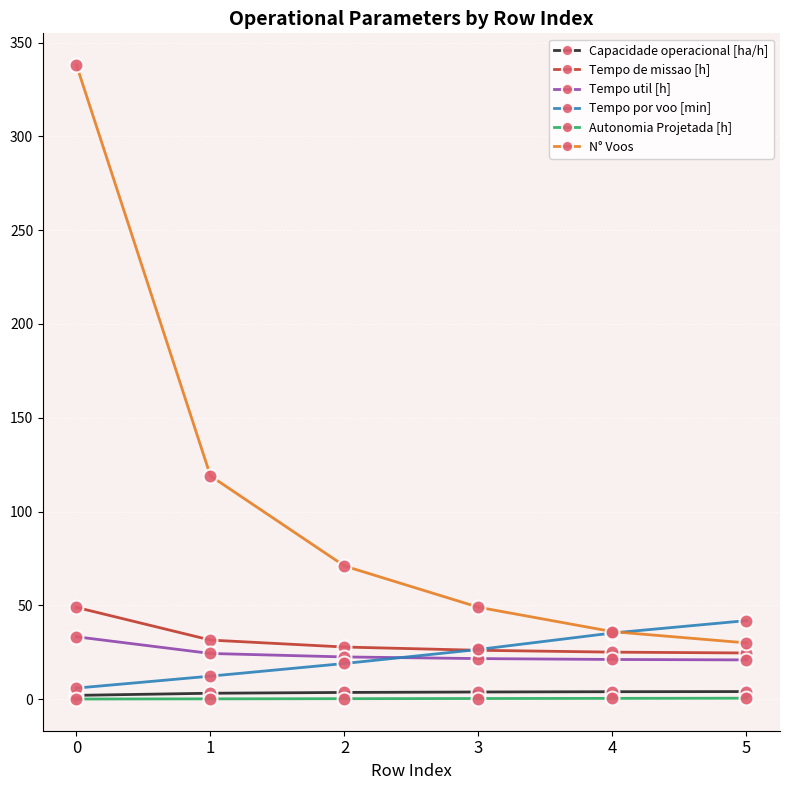

Which series has the largest range (max minus min)?

N° Voos